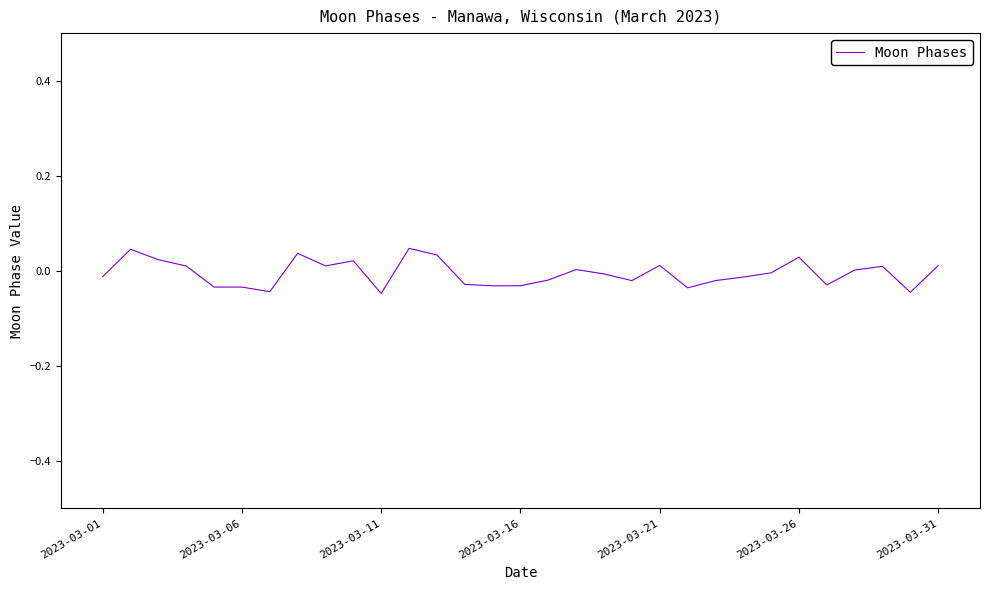

Does the chart have visible grid lines?

No